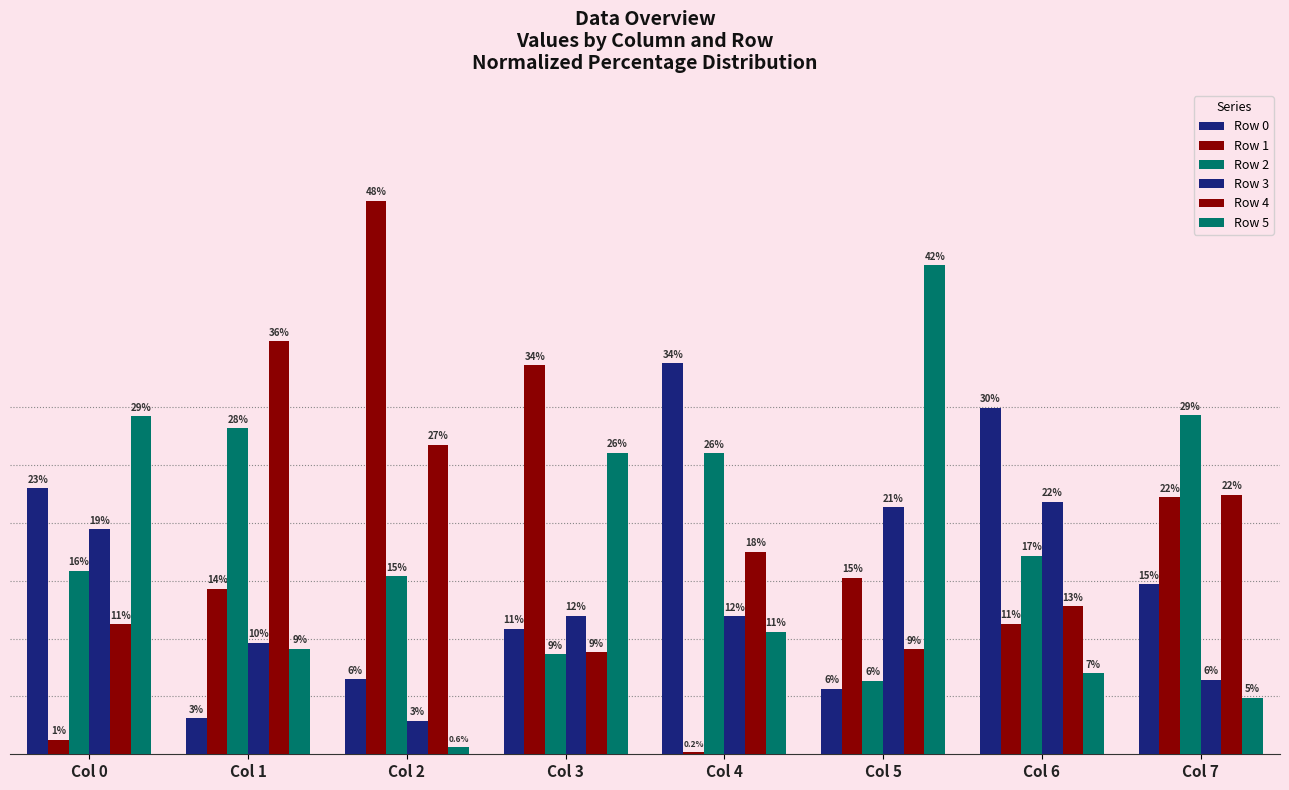

What is the difference between the highest and lowest values at Col 2?

47.2